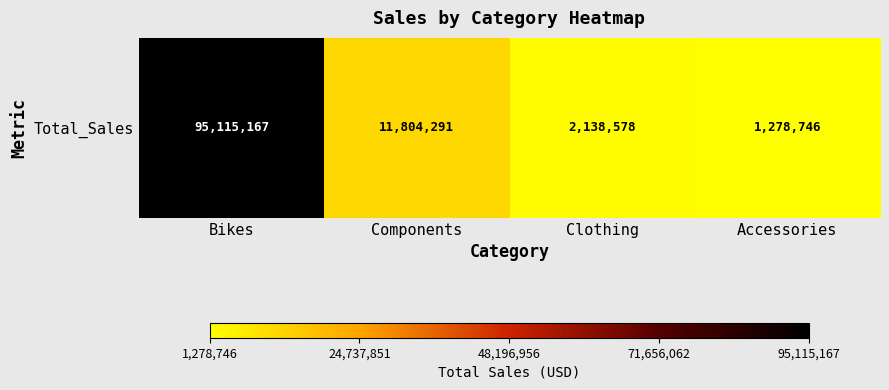

What is the minimum value shown in the chart?

1278745.9